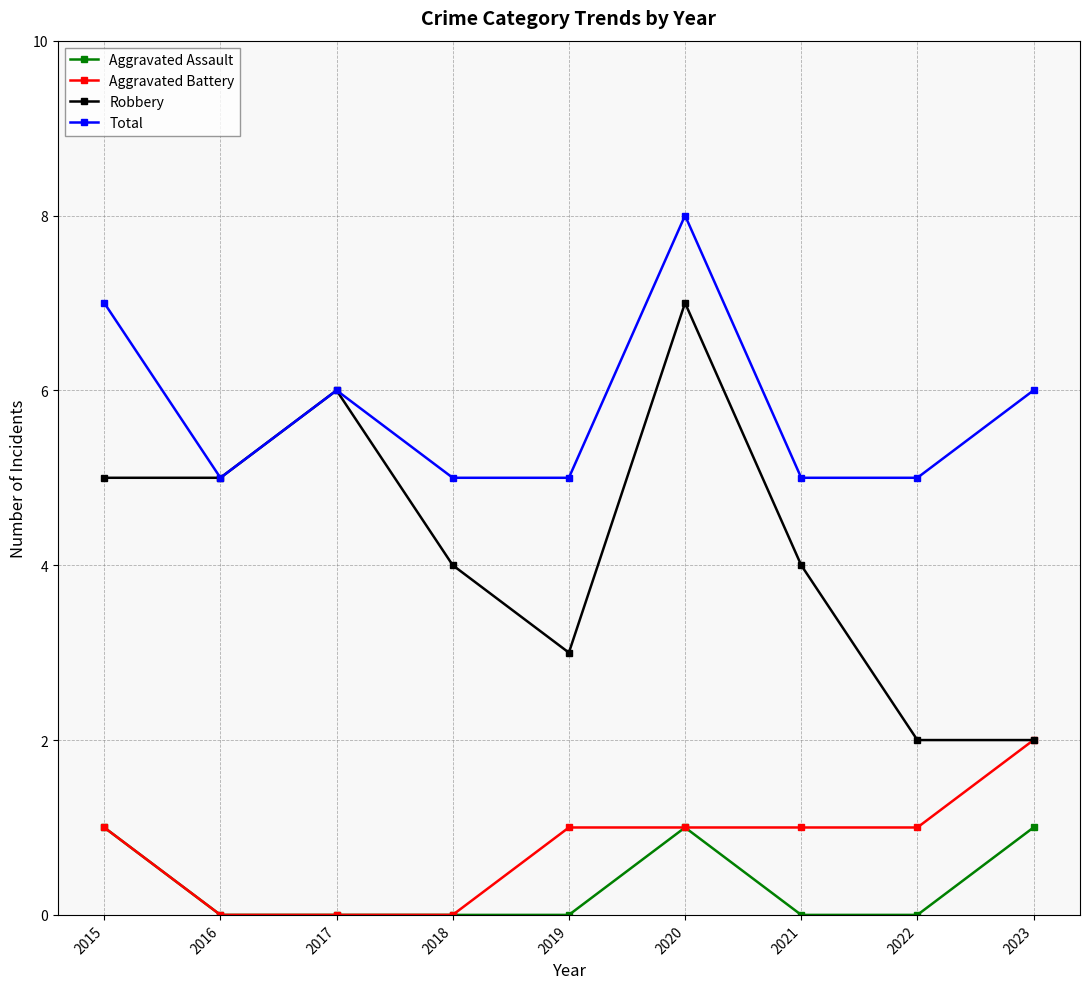

Which series has the largest range (max minus min)?

Robbery